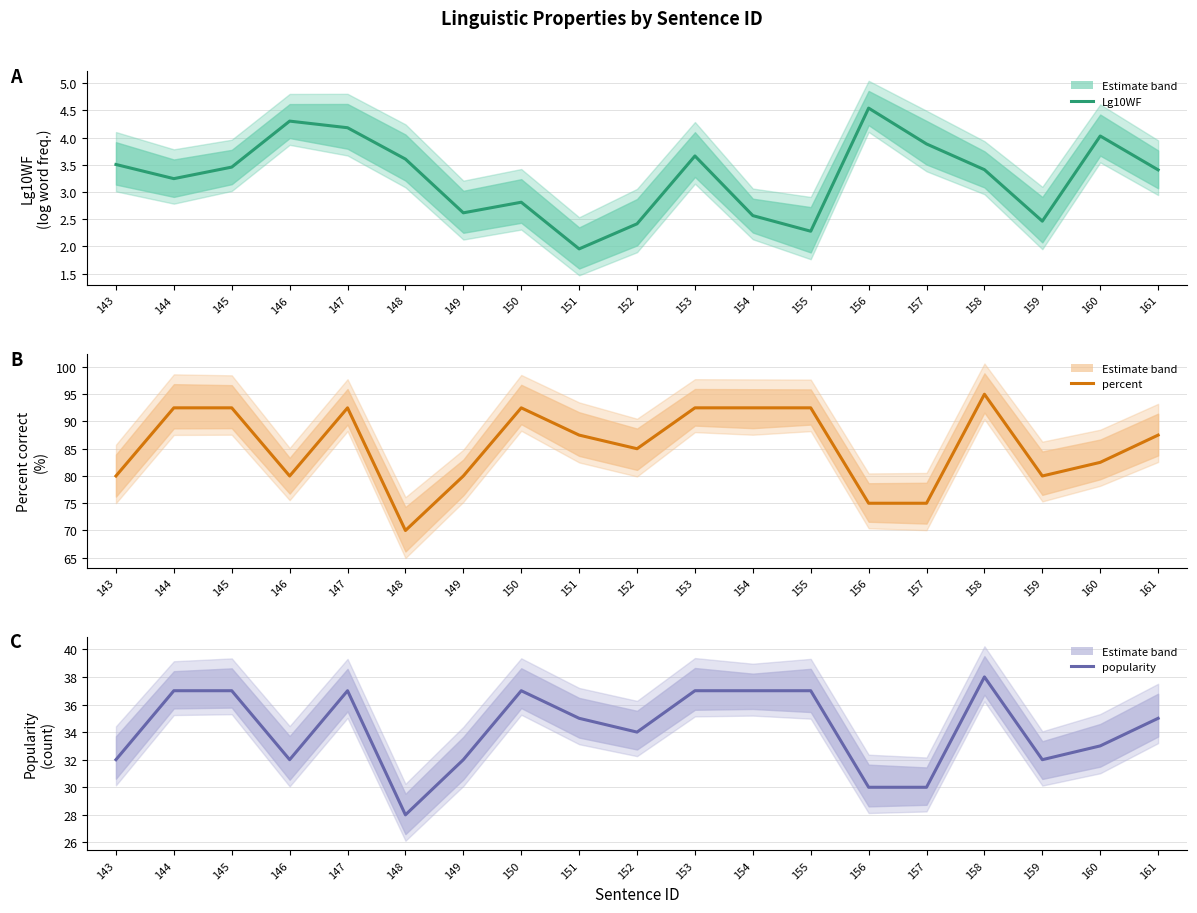

What is the value of the Lg10WF point at the 9th from the left?

2.0